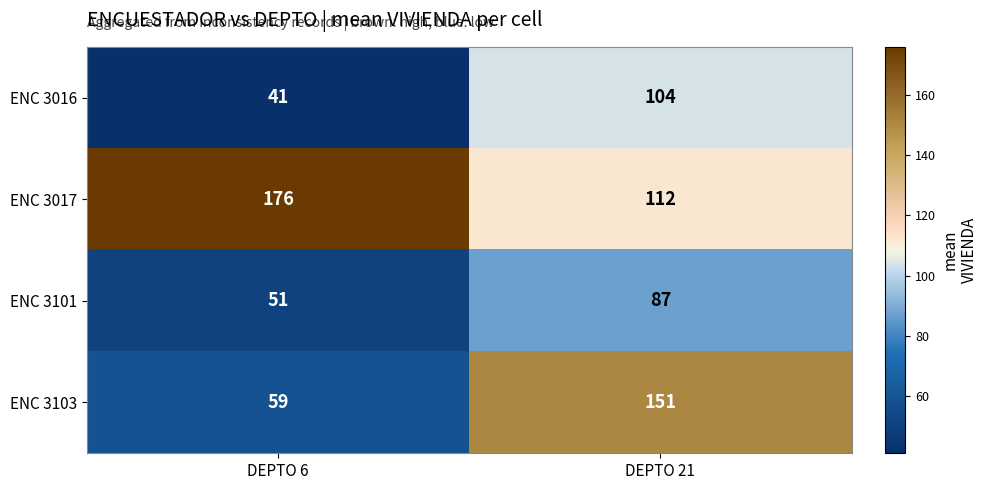

What value does the ENC 3016 series have at DEPTO 21?

104